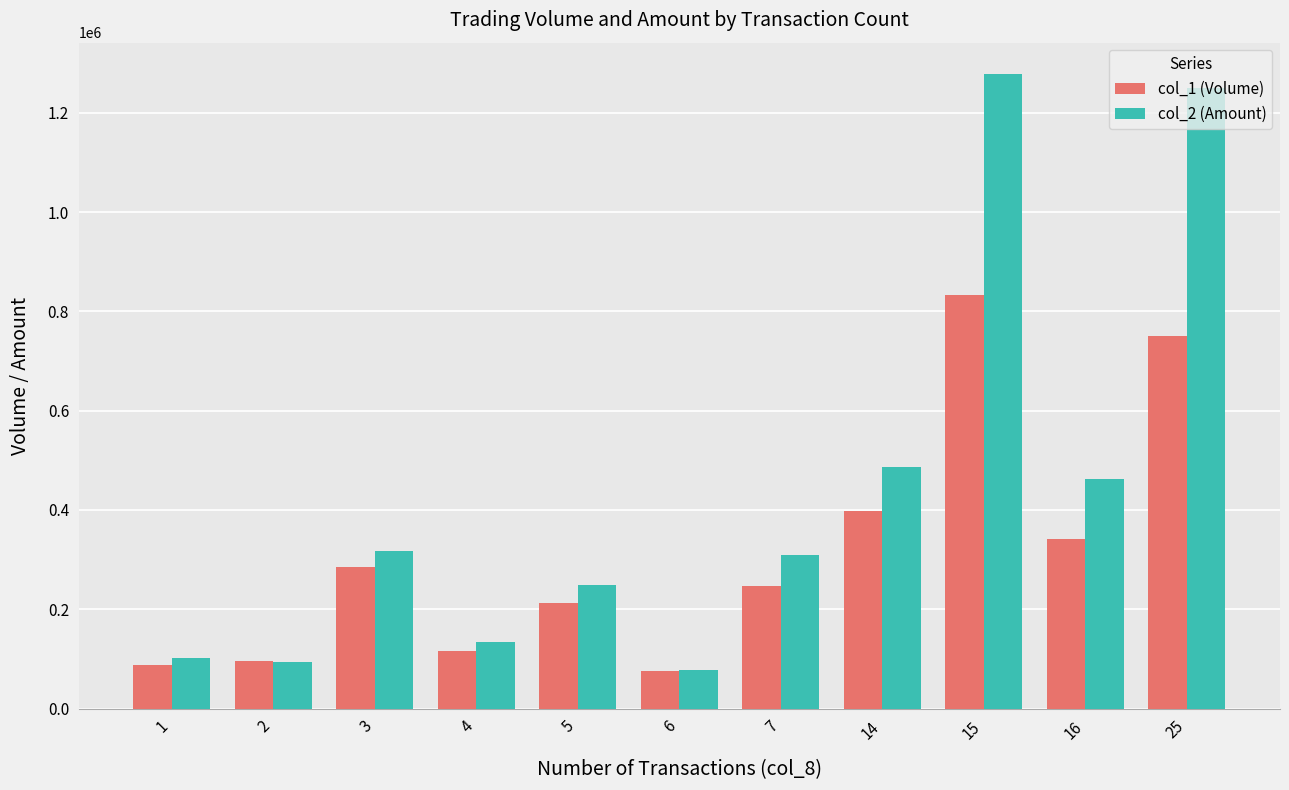

What is the value of the col_2 (Amount) bar at the 5th from the left?

249230